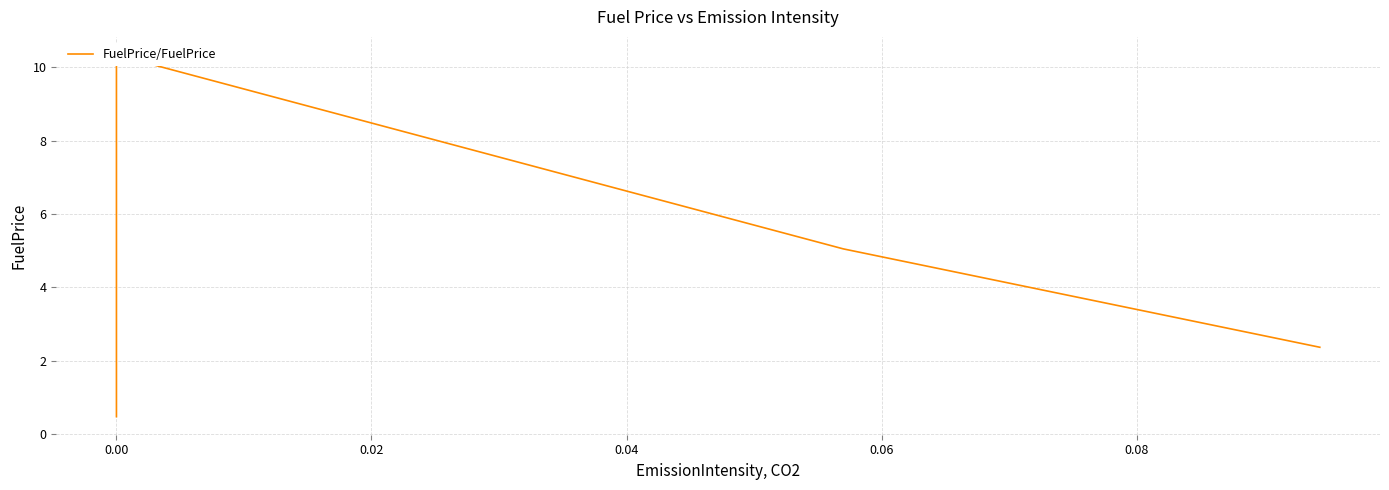

How many distinct data groups are displayed?

1